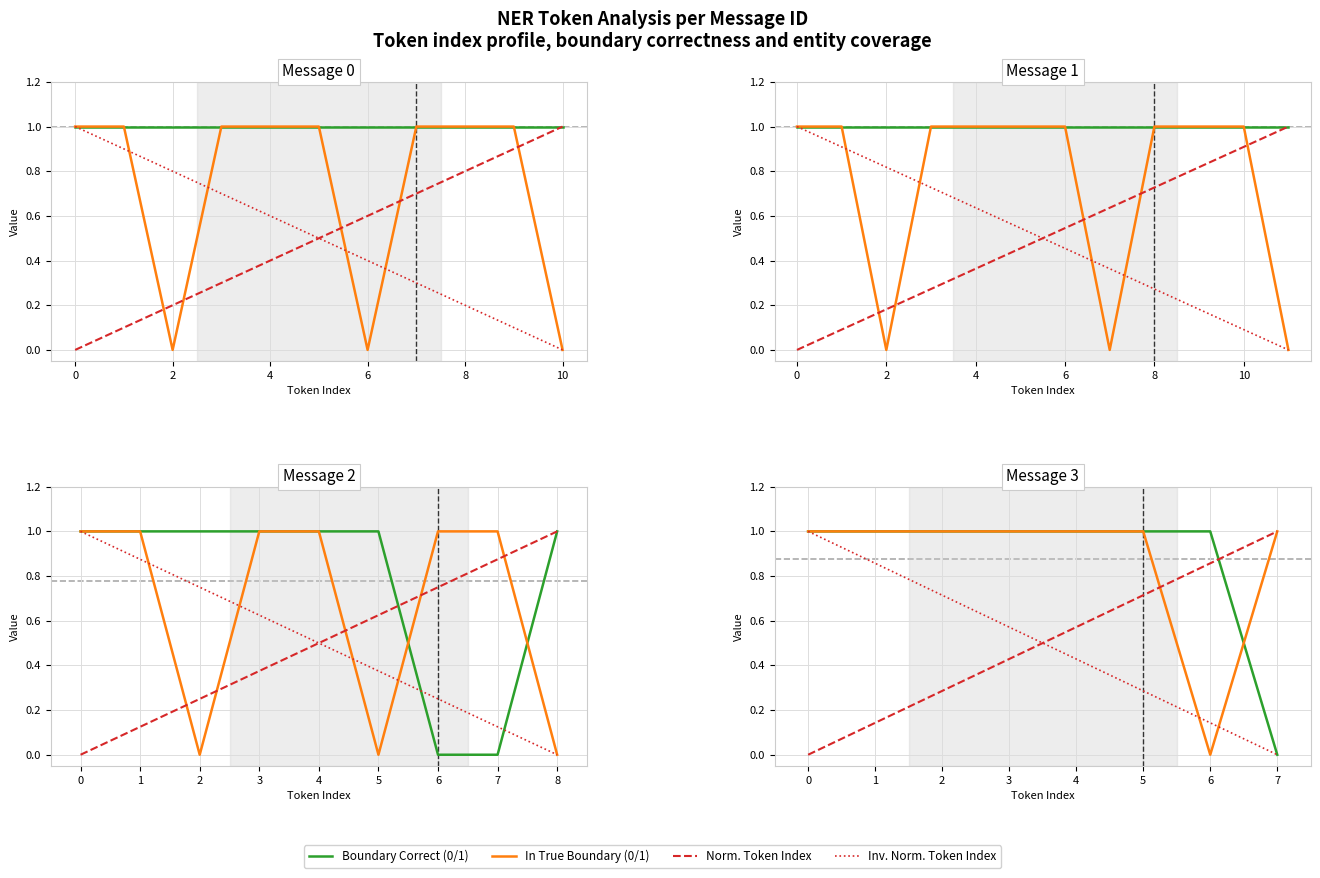

True or false: Inv. Norm. Token Index has a value of 0.6 at 0.

False